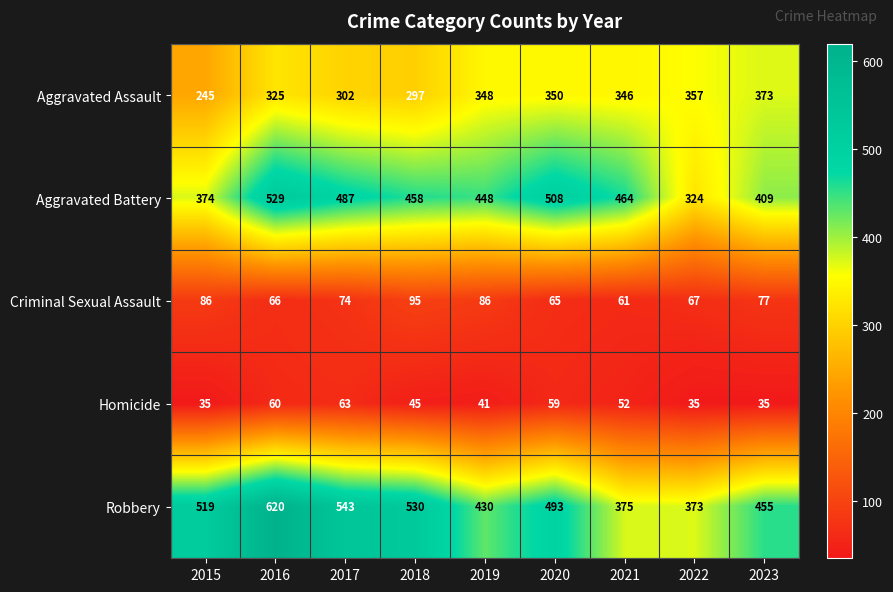

Is it true that Criminal Sexual Assault equals 101 at 2020?

False